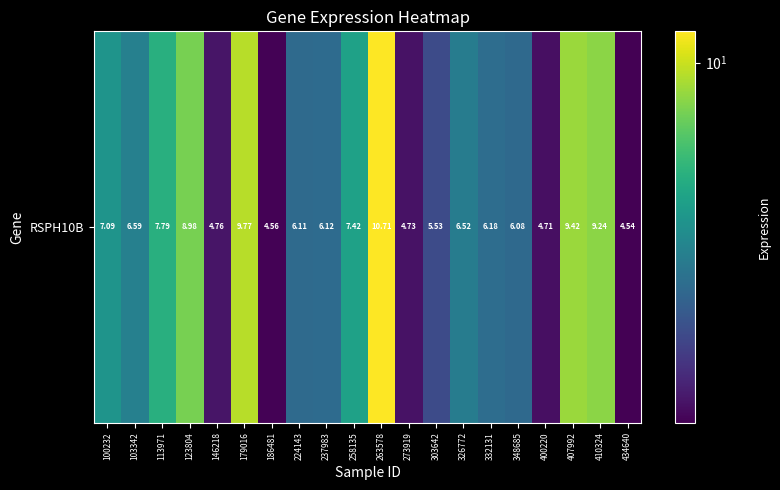

Approximately how many times larger is the value at 258135 compared to 146218?

1.6